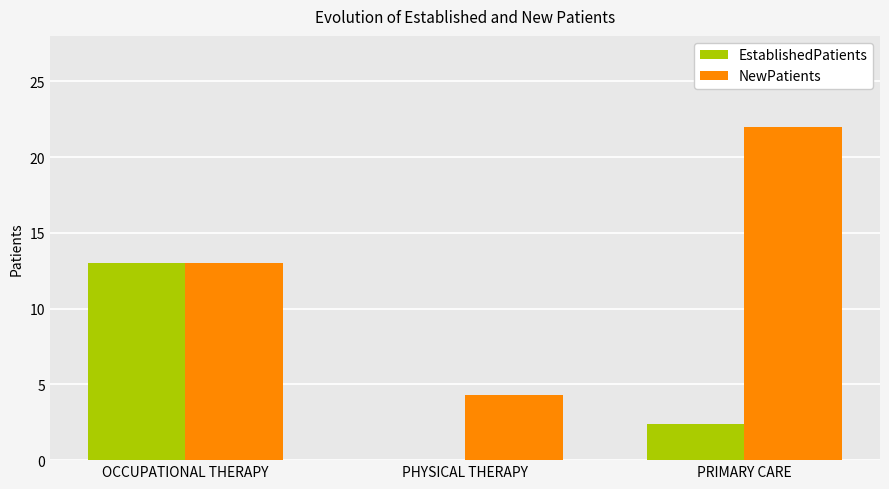

What is the total value across all series at PHYSICAL THERAPY?

4.3